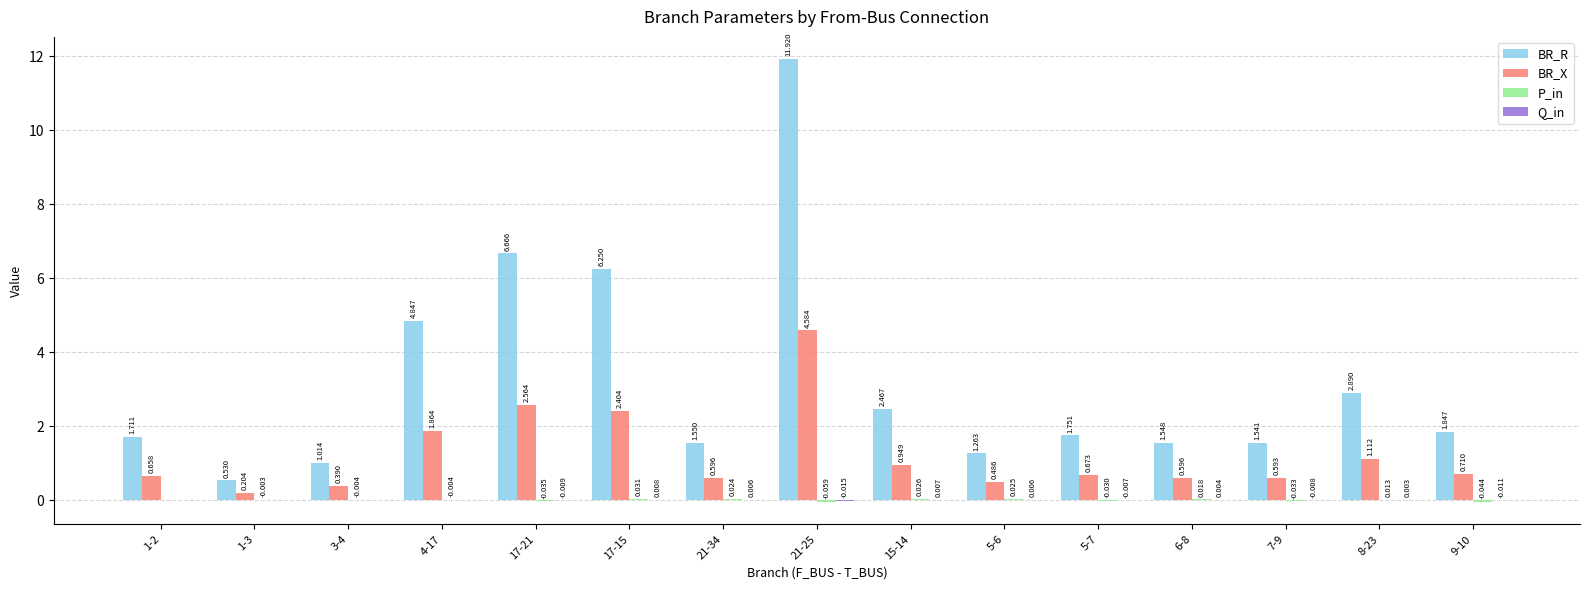

Is the value of BR_X at 21-25 greater than the value of BR_R at 1-2?

Yes